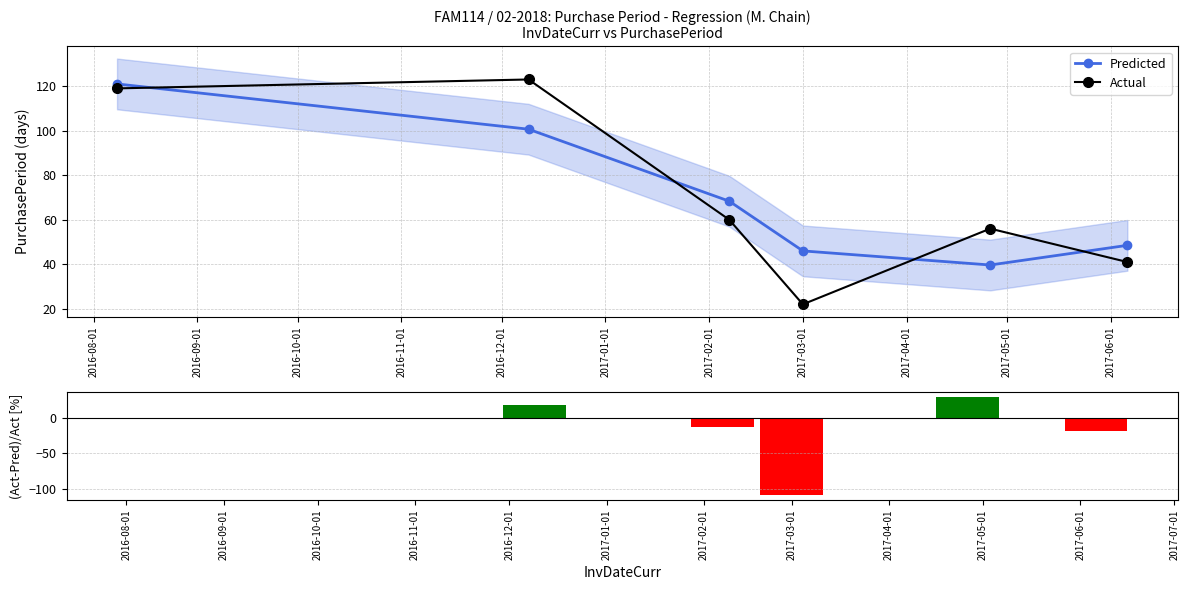

How many categories are shown in the chart?

6